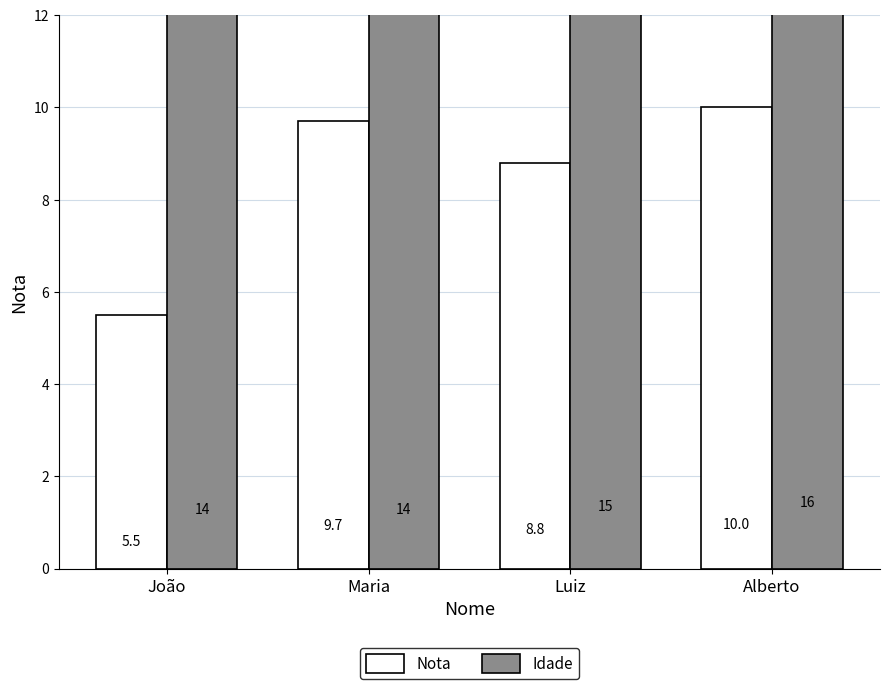

True or false: Nota has a value of 13.1 at Alberto.

False